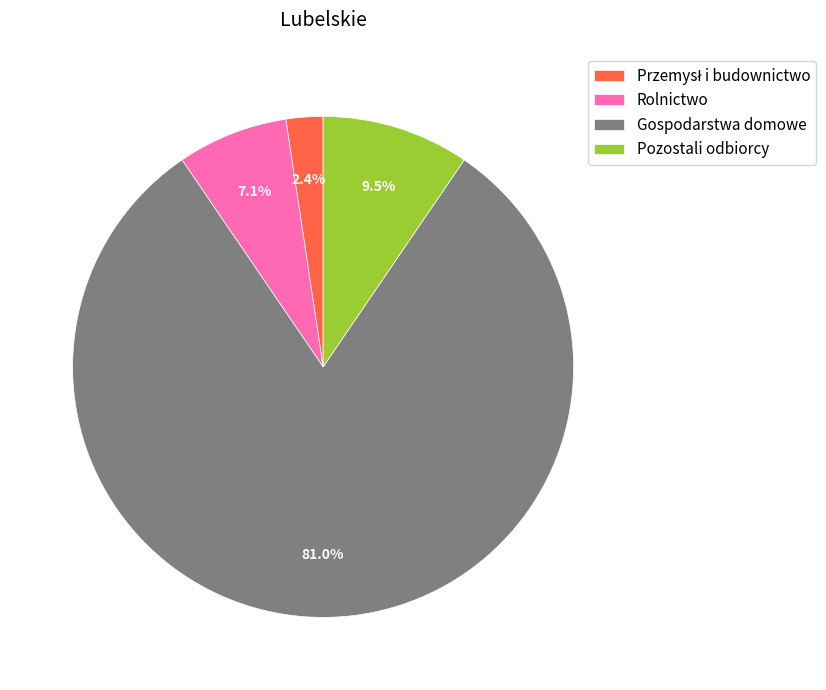

Is Rolnictwo the majority of the pie?

No